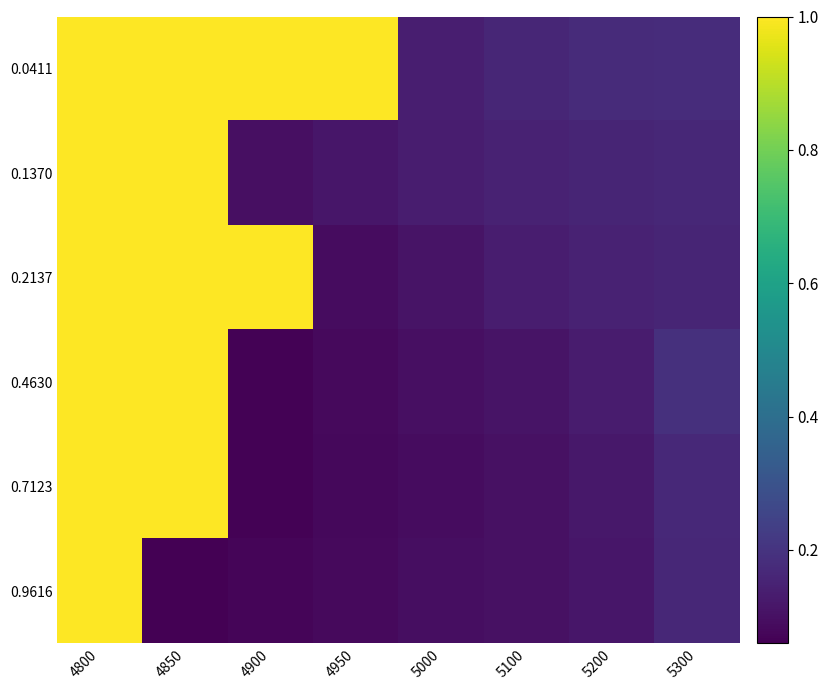

Count the number of data series in this chart.

6